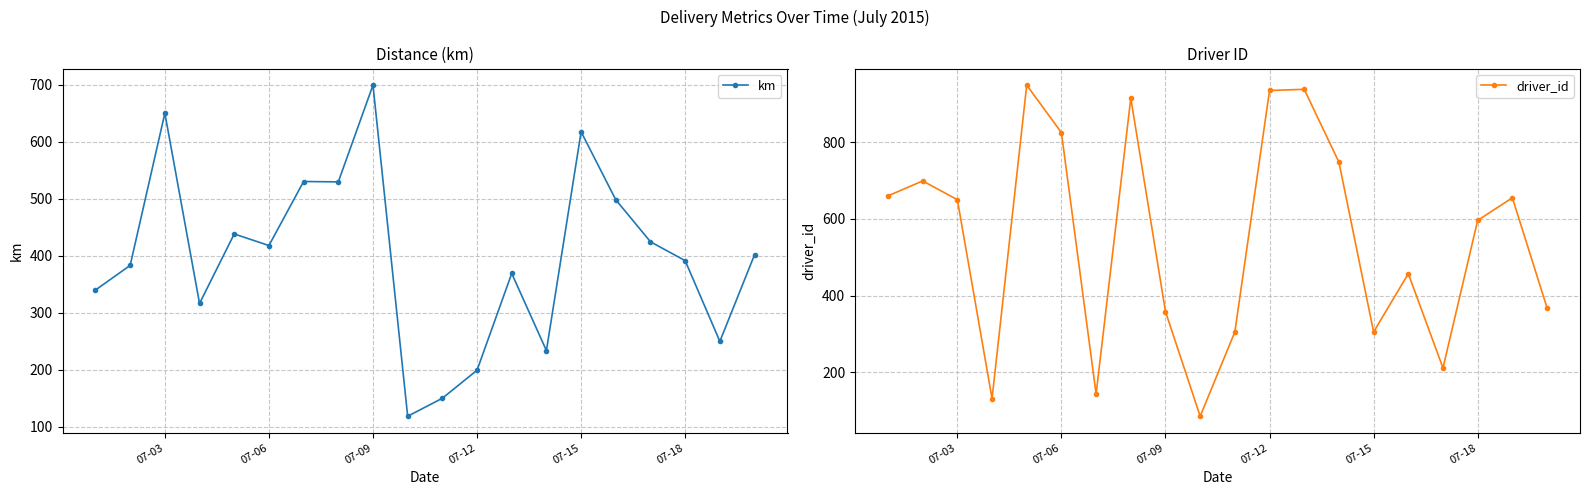

How many lines are shown in the chart?

2